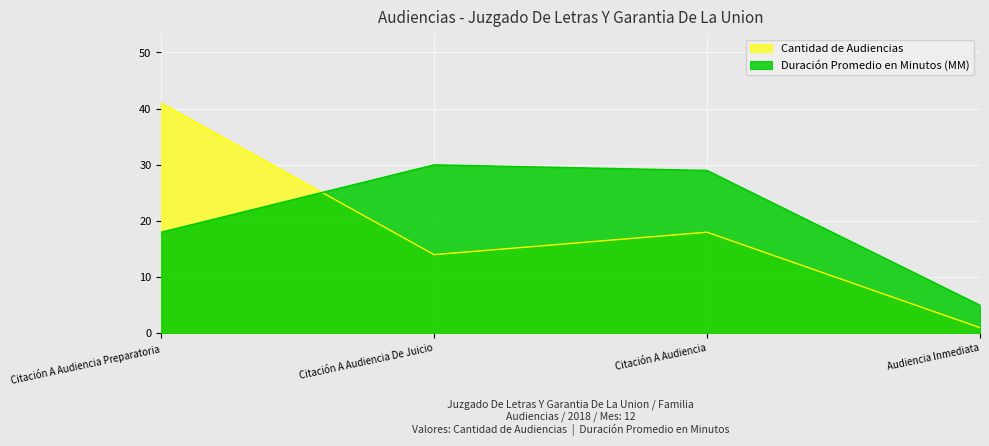

The value of Duración Promedio en Minutos (MM) at Citación A Audiencia is 29. True or false?

True